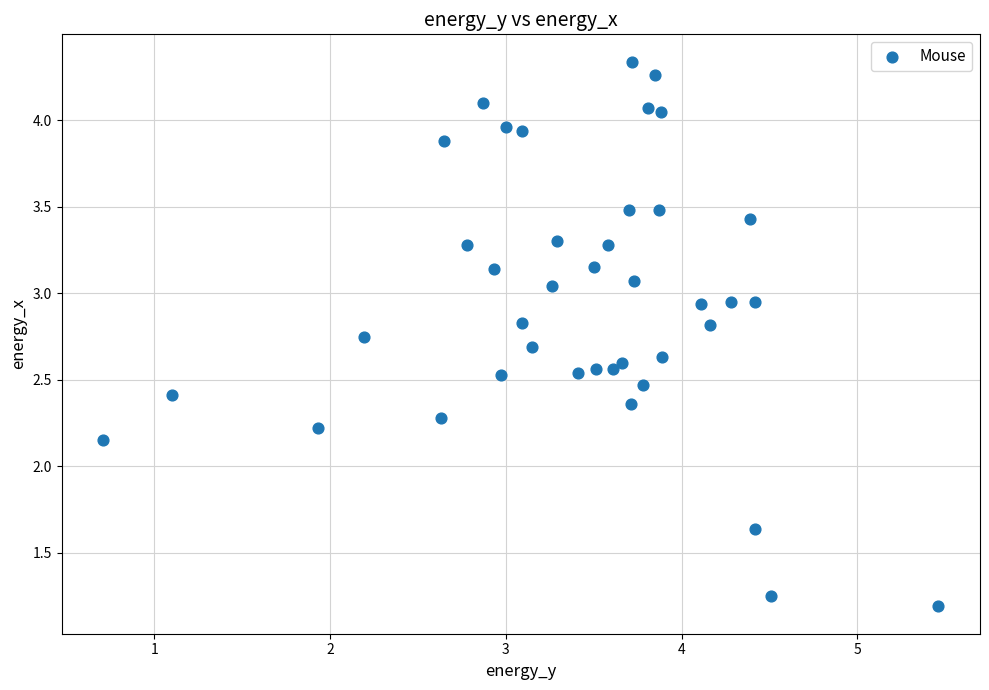

What is the range of X values (max minus min)?

4.8